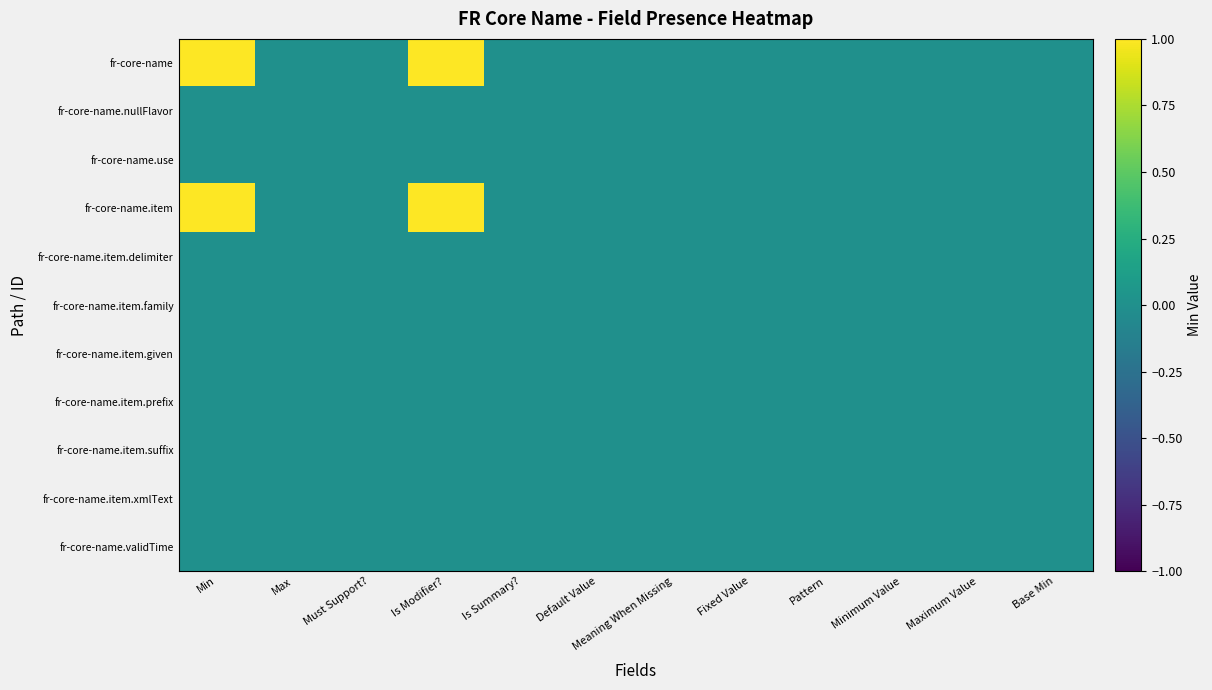

At how many categories does at least one series exceed 0?

2